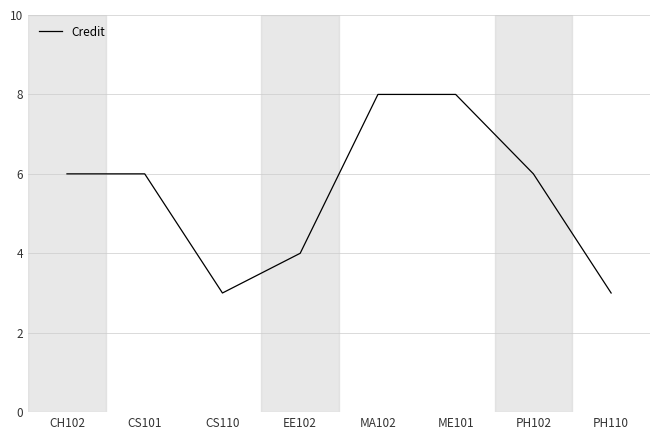

What position from the left is MA102?

5